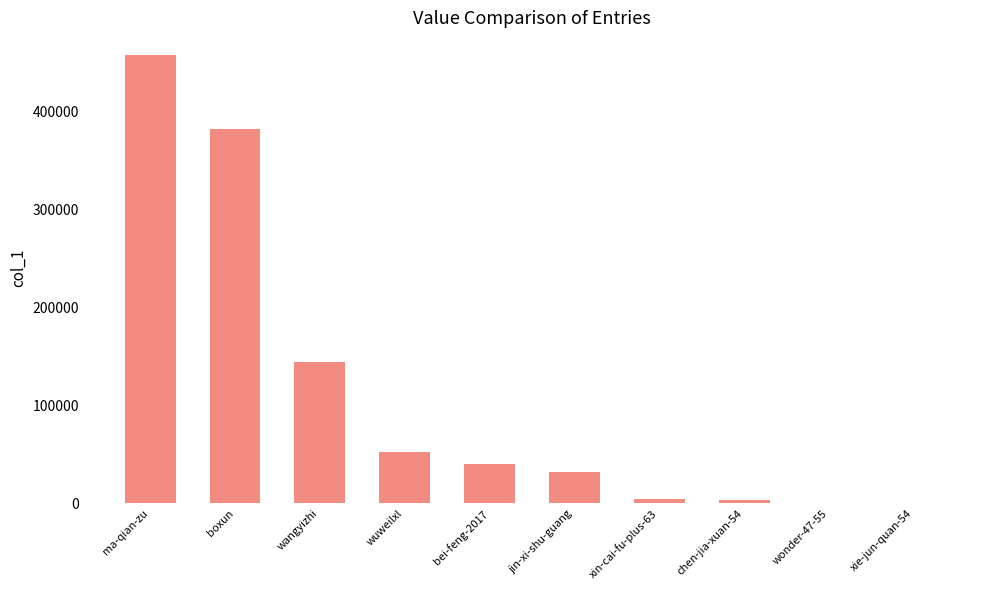

What is the greatest value displayed?

457467